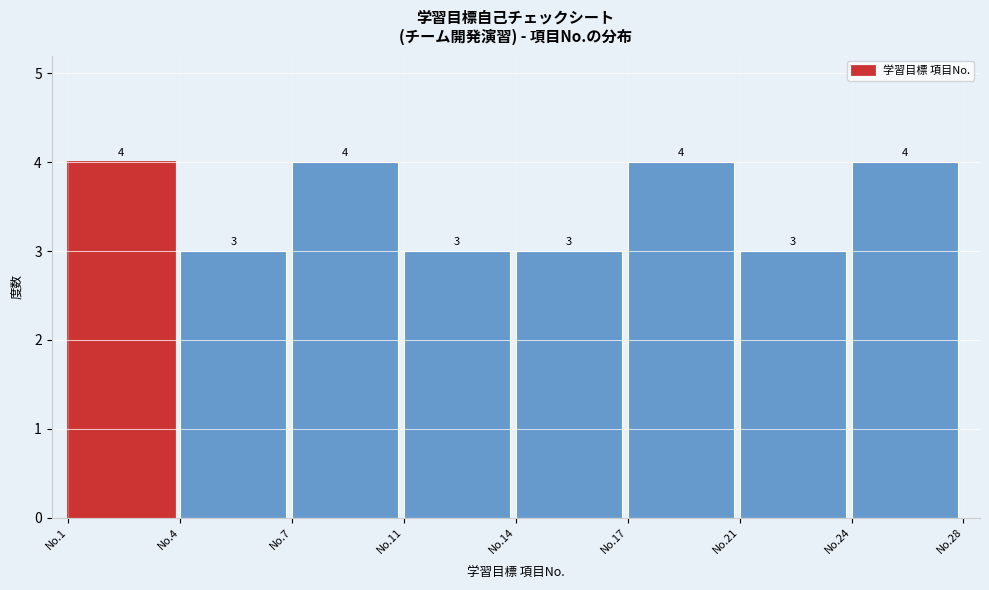

Reading left to right, extract all data points from this chart.

No.1=4	No.4=3	No.7=4	No.11=3	No.14=3	No.17=4	No.21=3	No.24=4